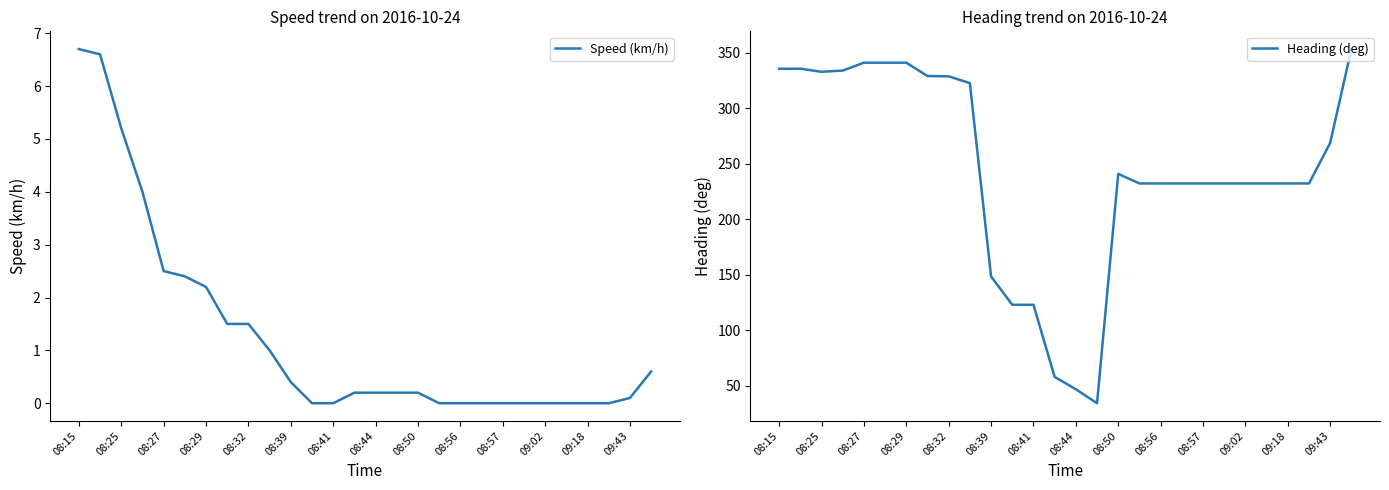

How many interior local valleys does the Heading (deg) series have?

2